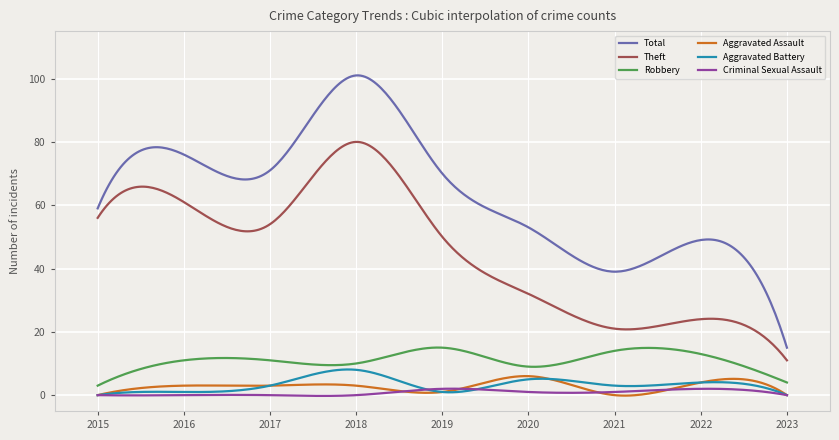

True or false: Aggravated Battery and Robbery intersect in this chart.

False